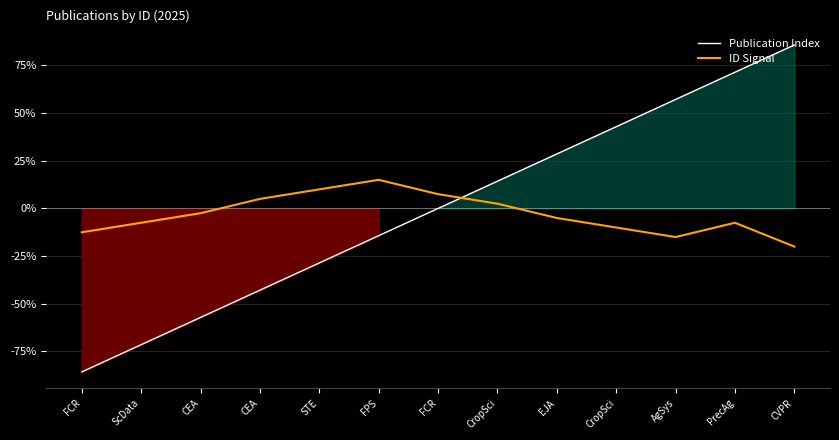

How many values in ID Signal are below zero?

8